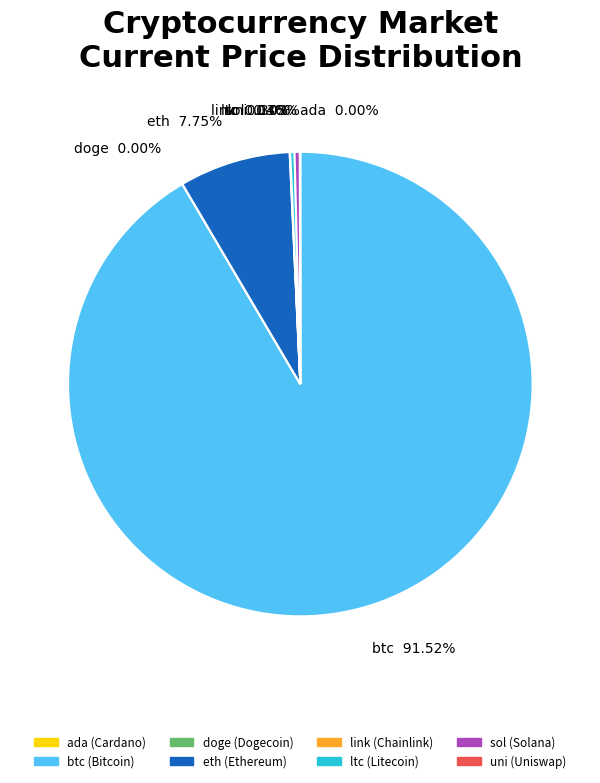

Which has a higher value, btc or ltc?

btc